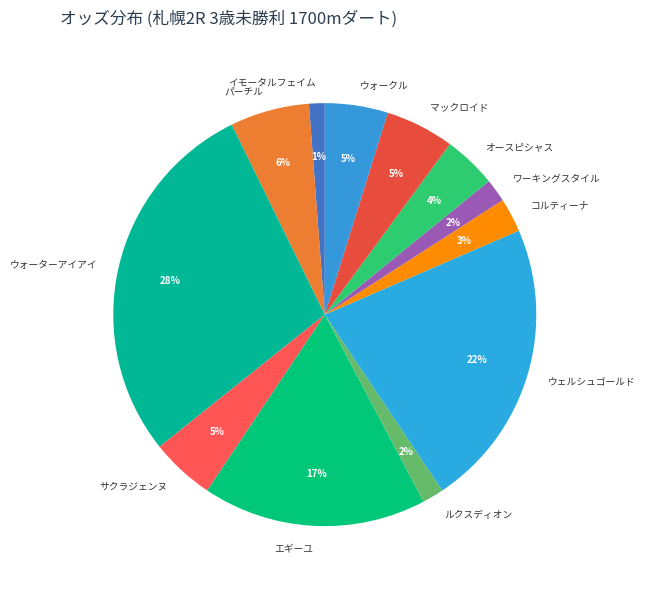

True or false: パーチル accounts for 6% of the total.

True